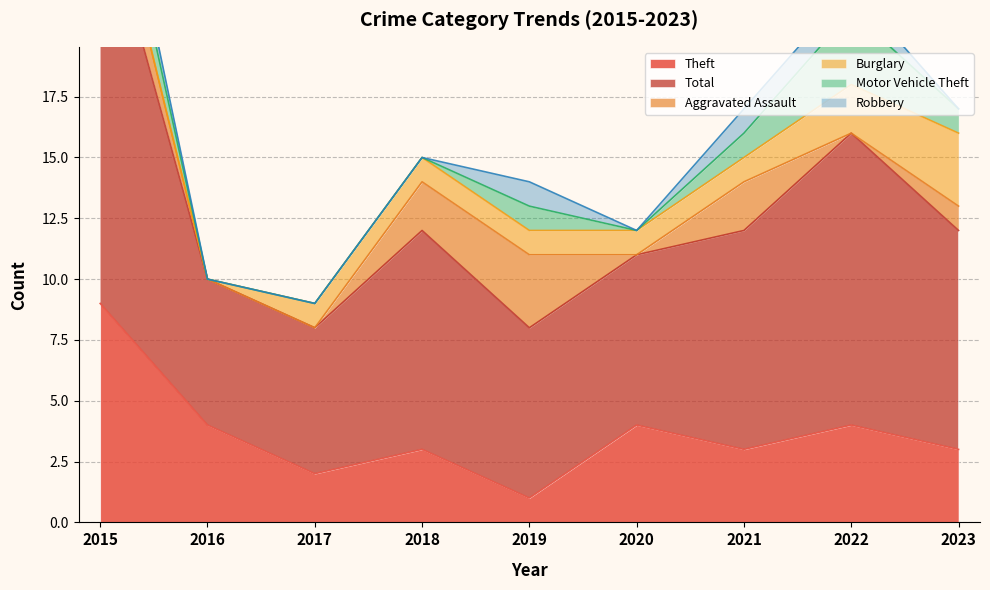

How many data points in Aggravated Assault are above 1?

4